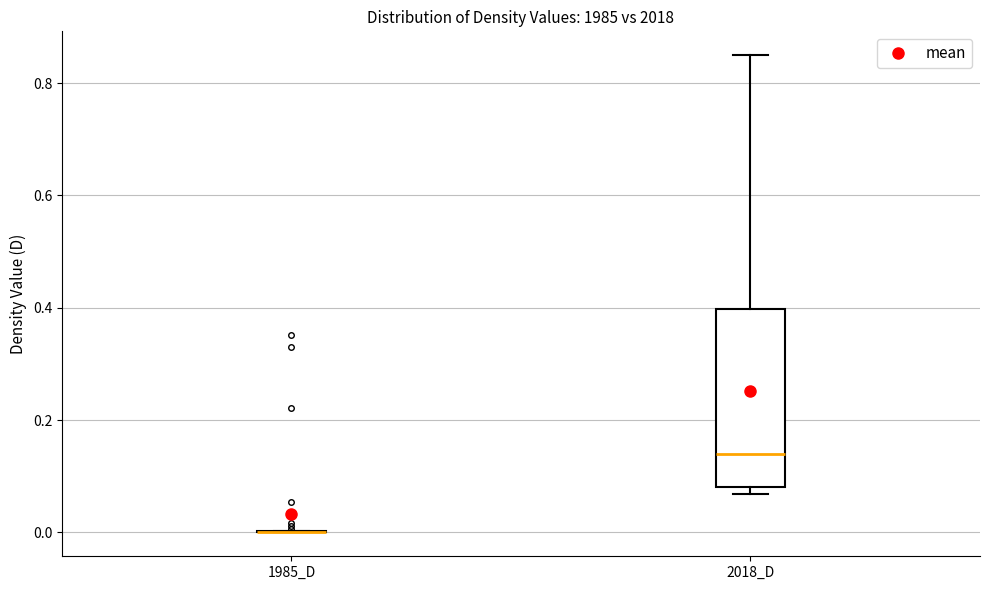

Reading left to right, read every box against the y-axis: the position of its median line, the range the box covers, and the ends of its whiskers. The values are not printed on the chart, so give them approximately, as read against the axis.

1985_D: box collapsed to a line at 0.00, whiskers 0.00 to 0.00
2018_D: median 0.14, box 0.08 to 0.40, whiskers 0.06 to 0.84